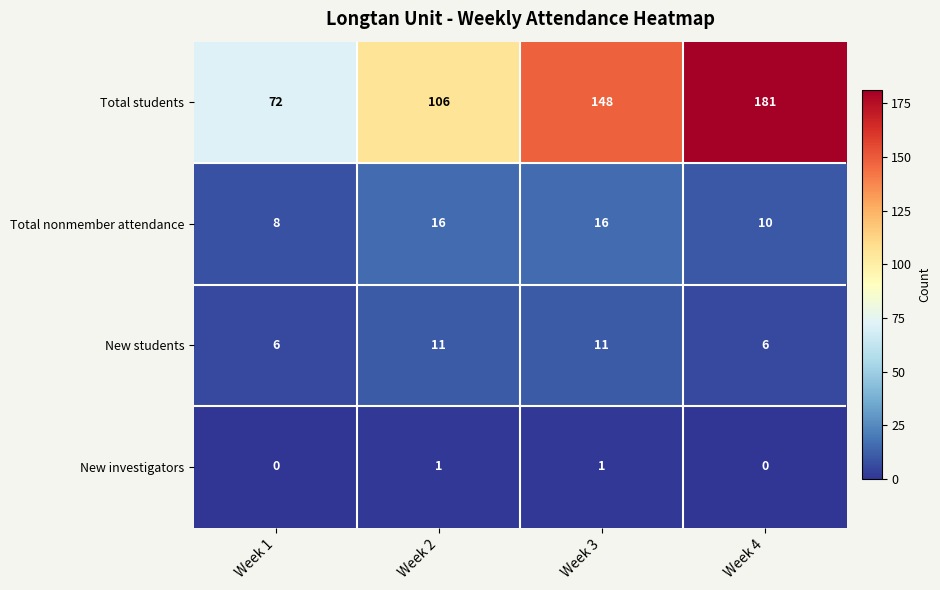

How many data points does each series have?

4